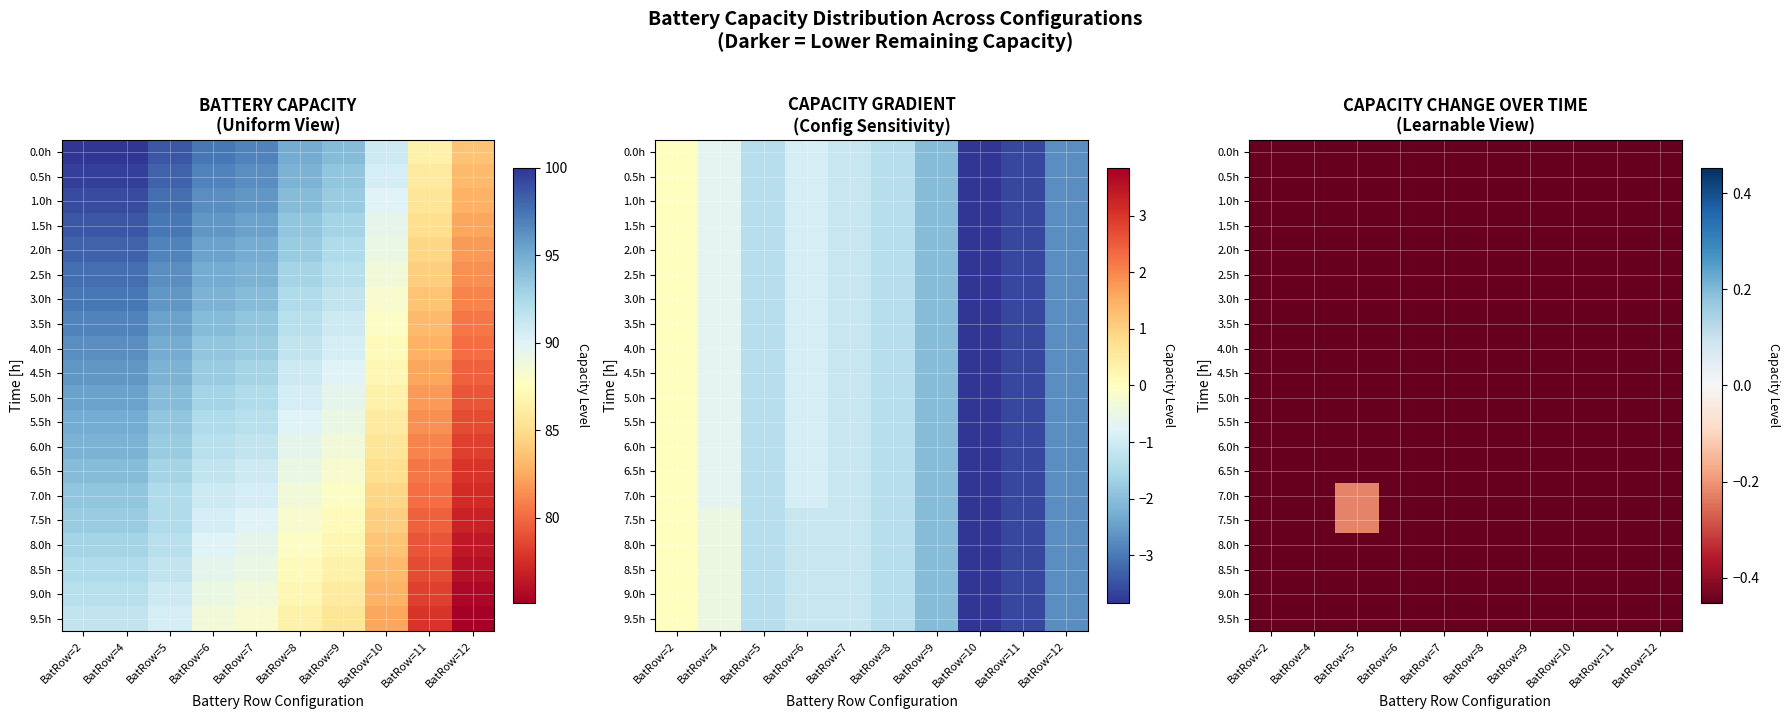

The 8.0h series shows -0.7 at BatRow=8. True or false?

False